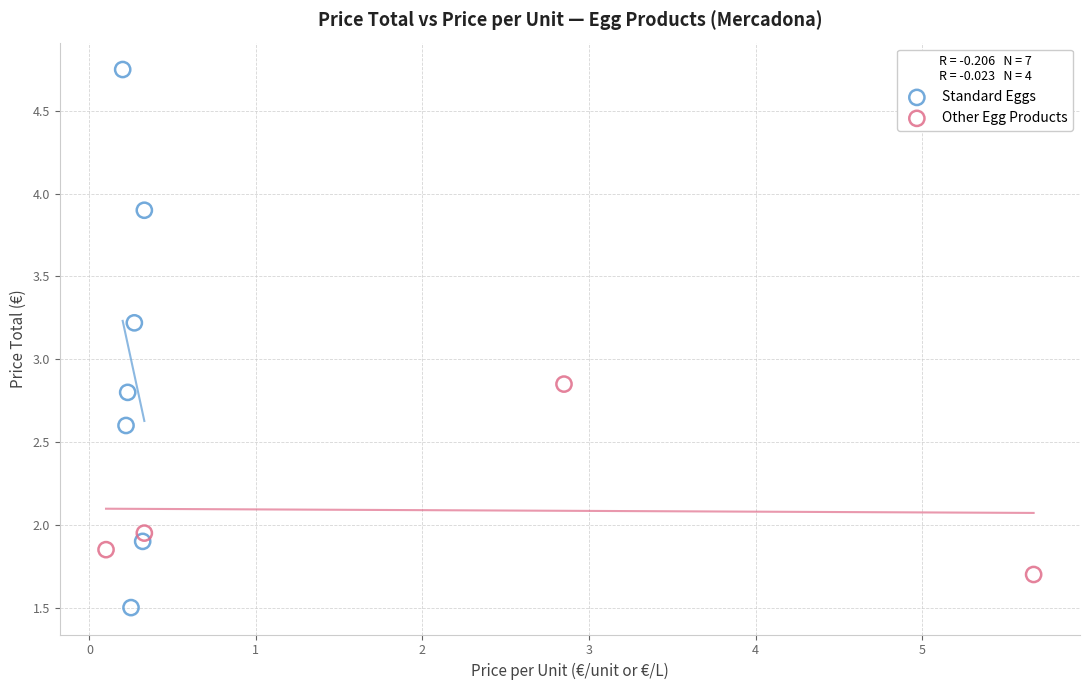

Which series reaches the minimum Y coordinate?

Standard Eggs